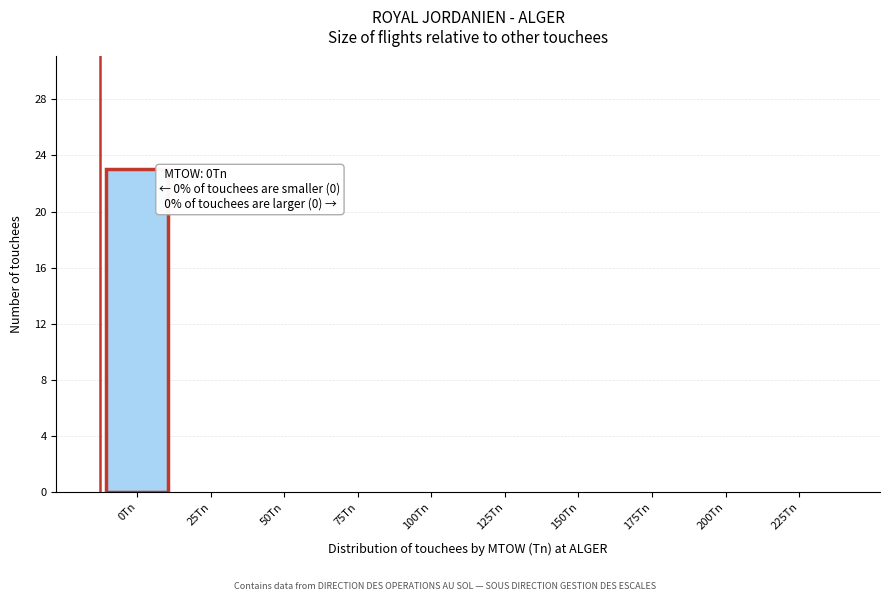

Reading left to right, list all the values displayed in this chart.

0Tn=23	25Tn=0	50Tn=0	75Tn=0	100Tn=0	125Tn=0	150Tn=0	175Tn=0	200Tn=0	225Tn=0